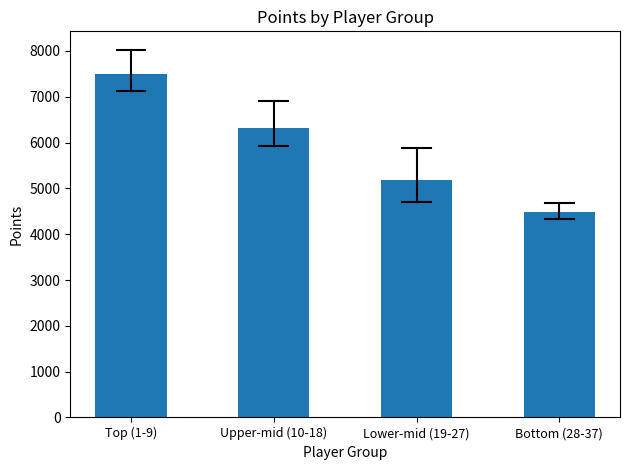

Is it true that the value at Top (1-9) is 2433.9?

False